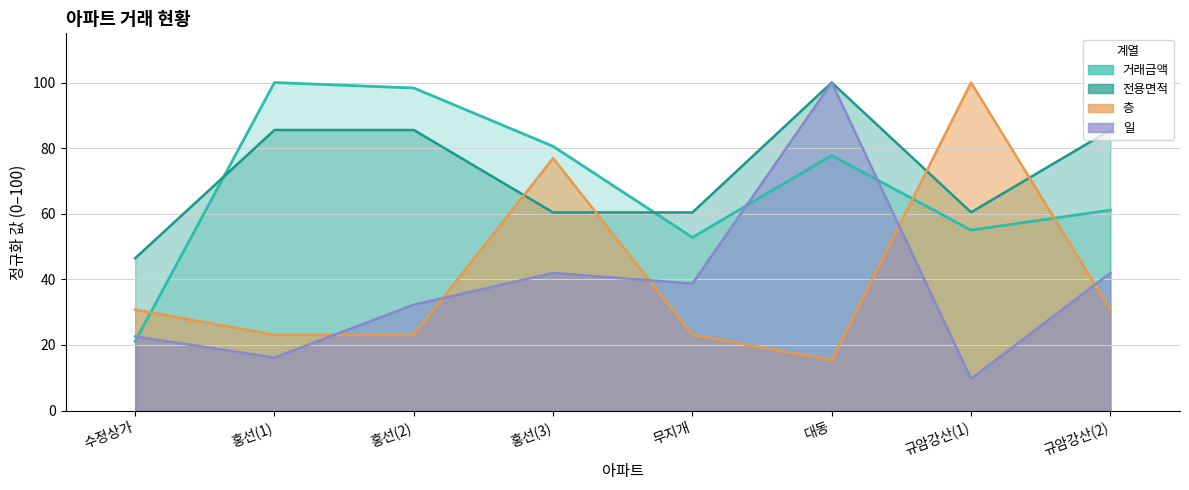

True or false: 일 has more than 2 points higher than both neighbors.

False